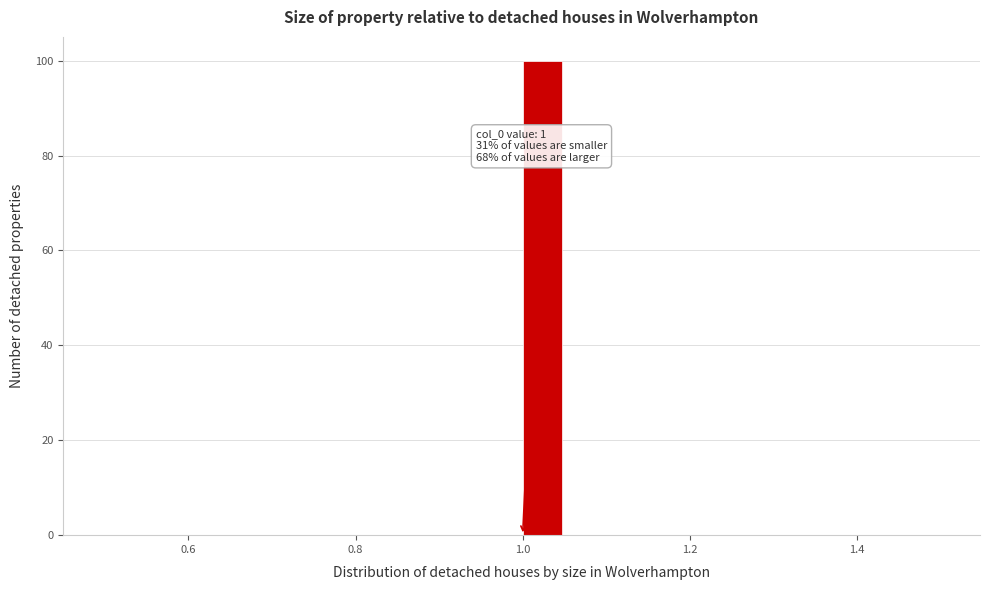

Around what value on the x-axis is the tallest bar? Give the approximate position of its centre, as read against the axis.

1.02